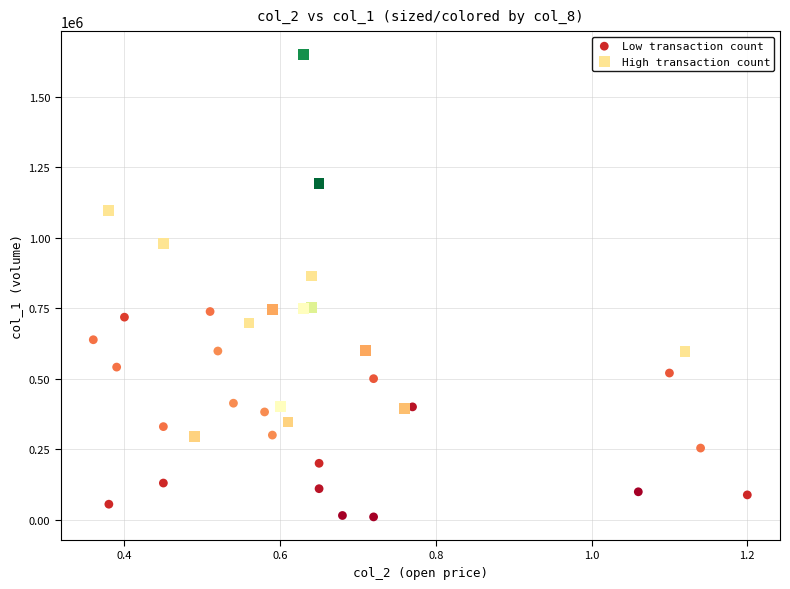

Which series has the largest Y range (max minus min)?

High transaction count